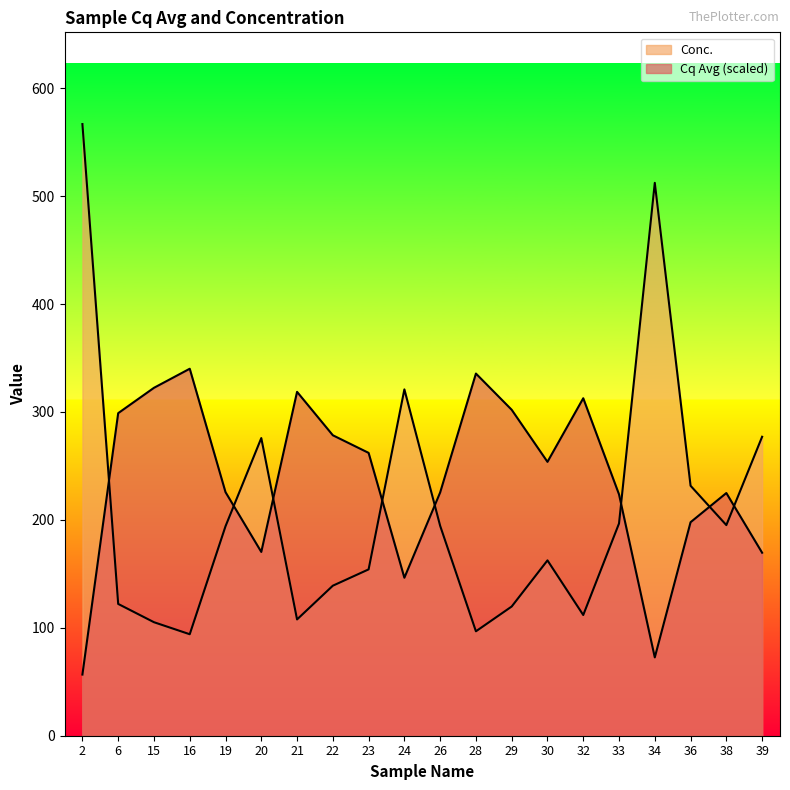

In Cq Avg, how many points are lower than both neighbors (excluding endpoints)?

4